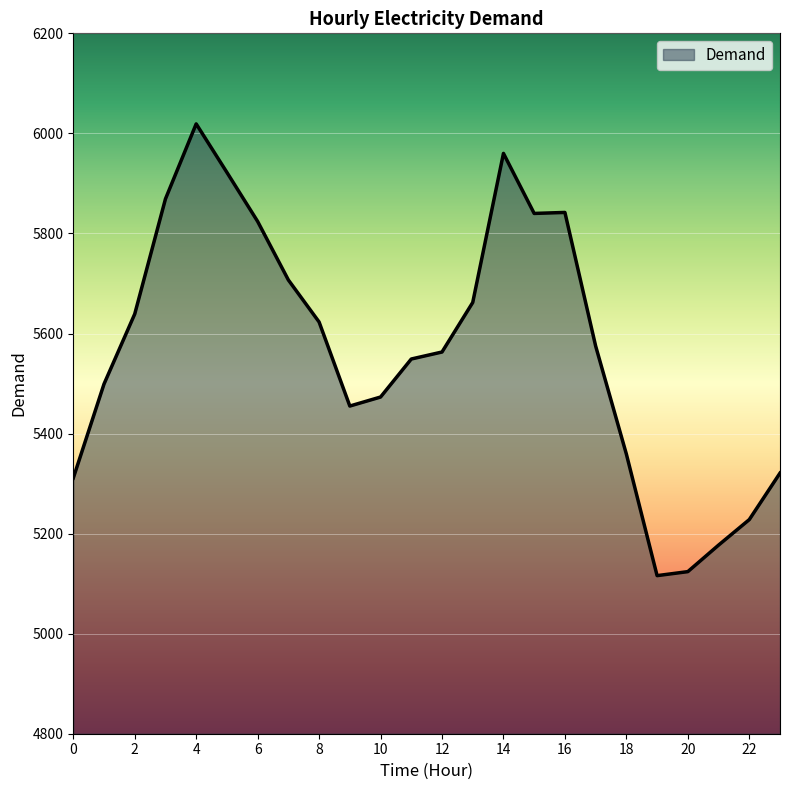

What is the smallest value displayed?

5116